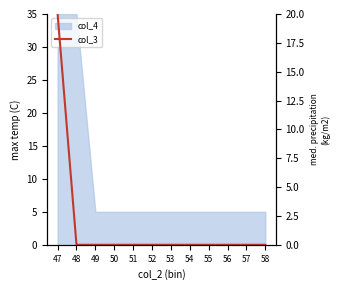

The chart shows a value of 0.0 at 54. True or false?

True